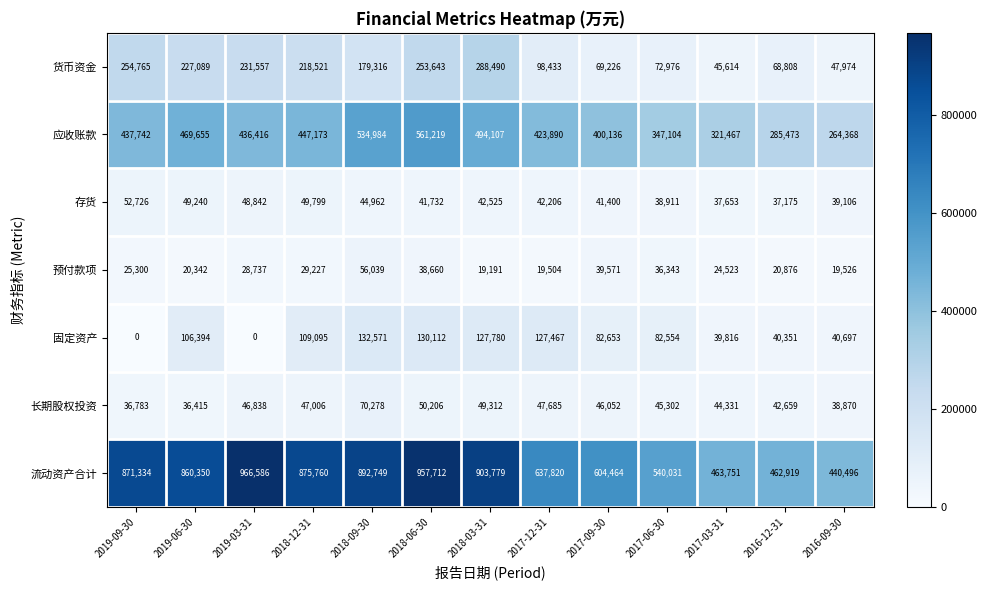

At 2018-03-31, list the series in order from smallest to largest.

预付款项, 存货, 长期股权投资, 固定资产, 货币资金, 应收账款, 流动资产合计